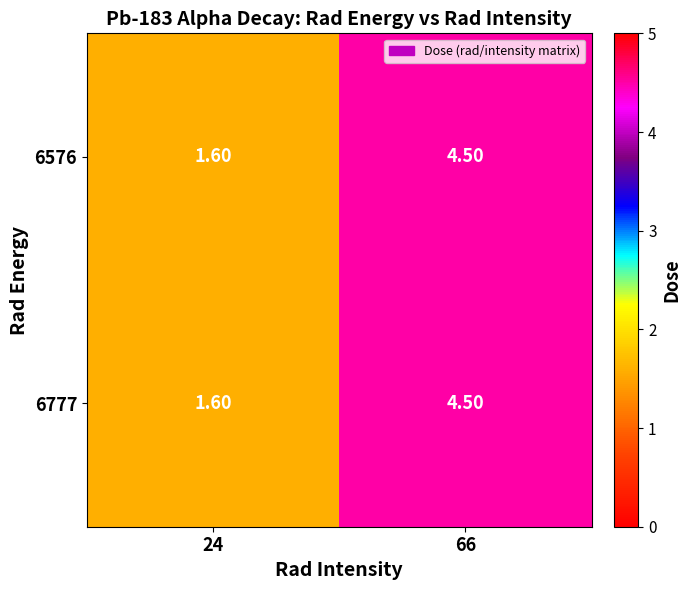

List the labels in order of 6576 value, largest first.

66, 24